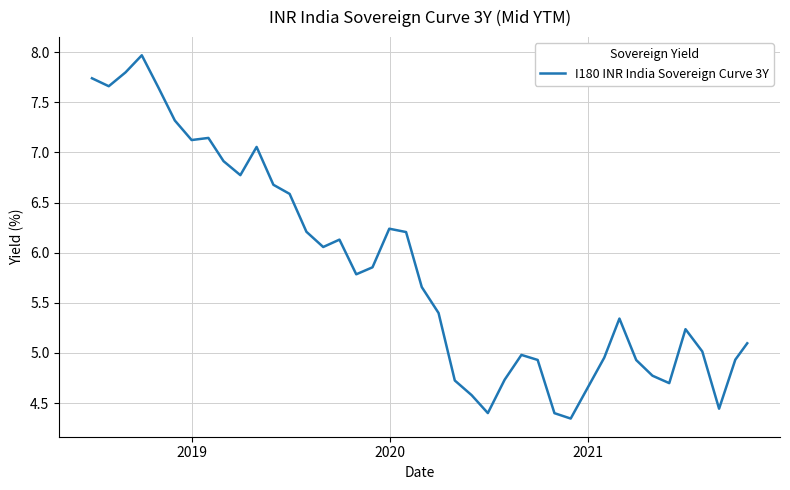

What is the greatest value displayed?

8.0